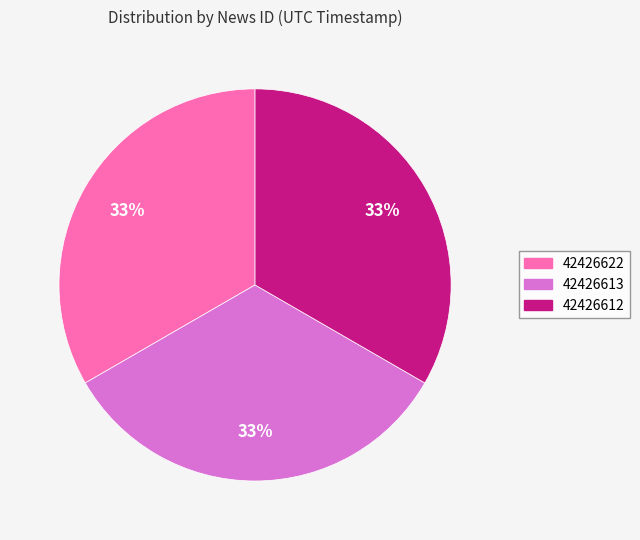

Does 42426622 account for over 50% of the chart?

No